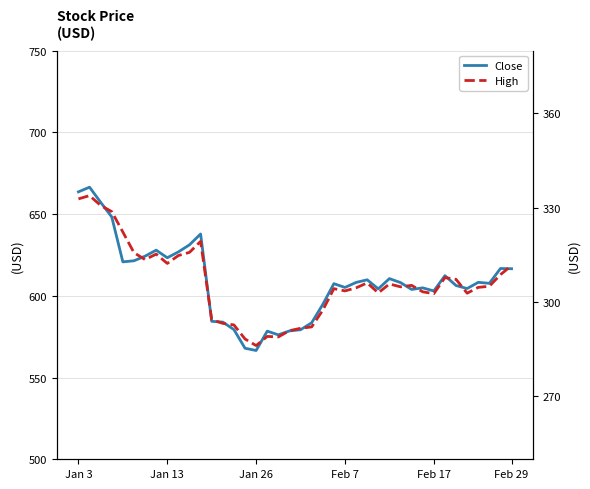

What is the average value of the High series?

306.3